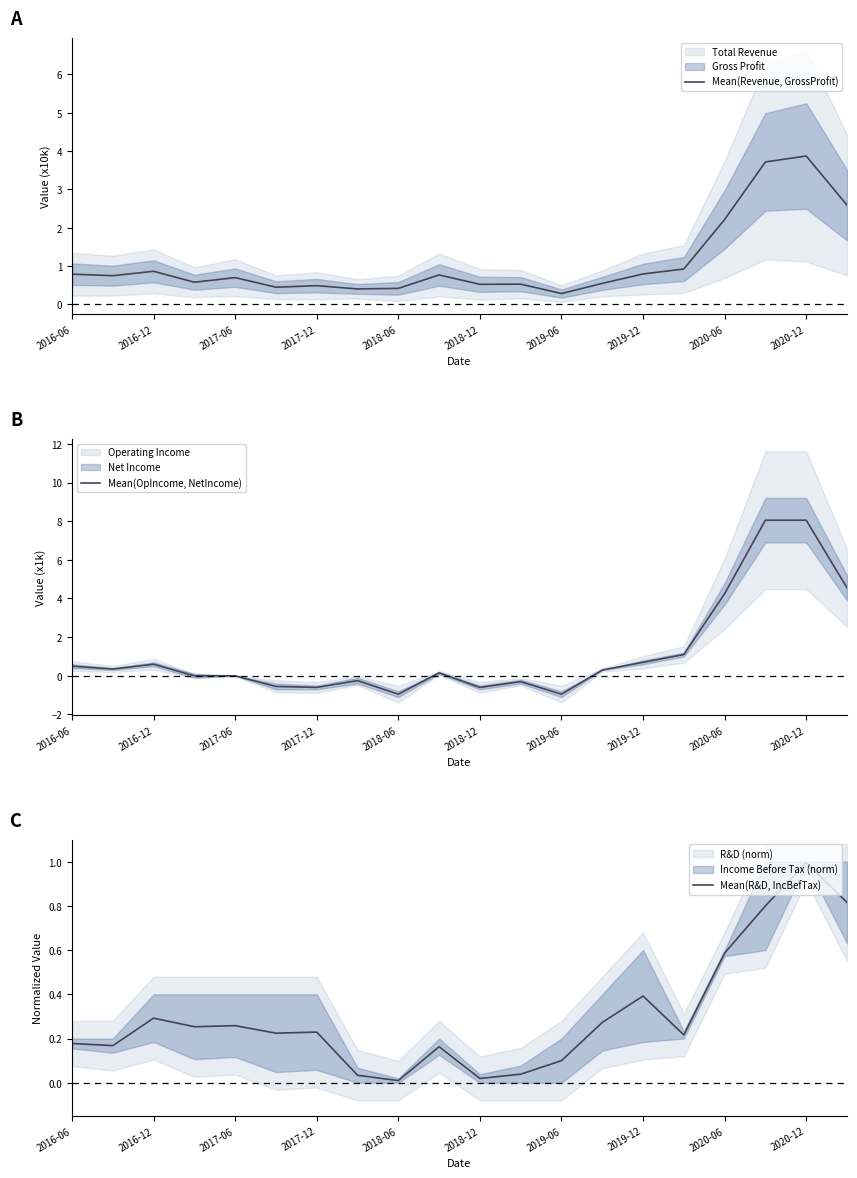

Is the value of Mean(OpIncome, NetIncome) at 2020-12 greater than the value of Mean(R&D, IncBefTax) at 2018-06?

Yes